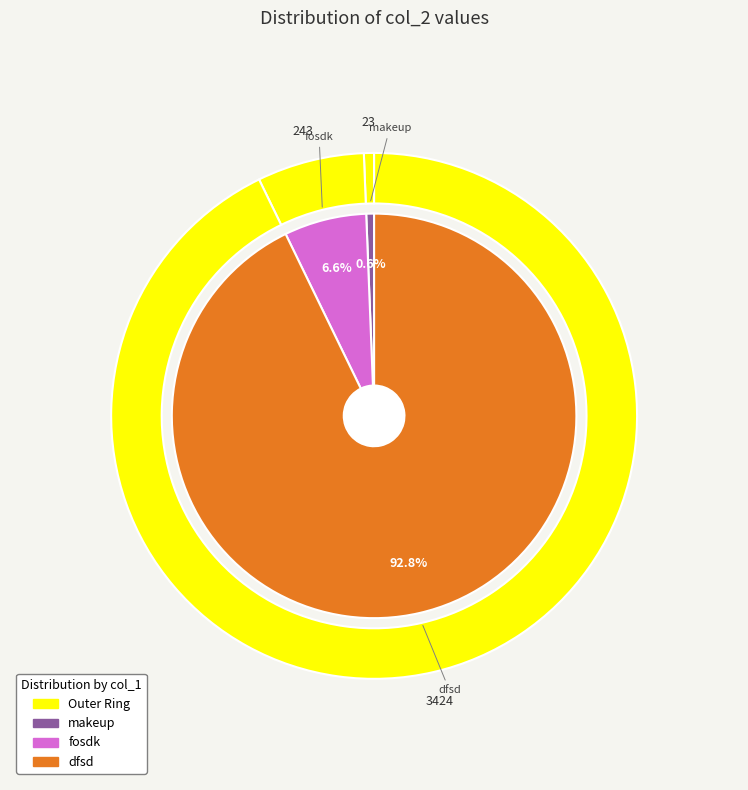

The fosdk slice represents 7% of the pie. True or false?

True